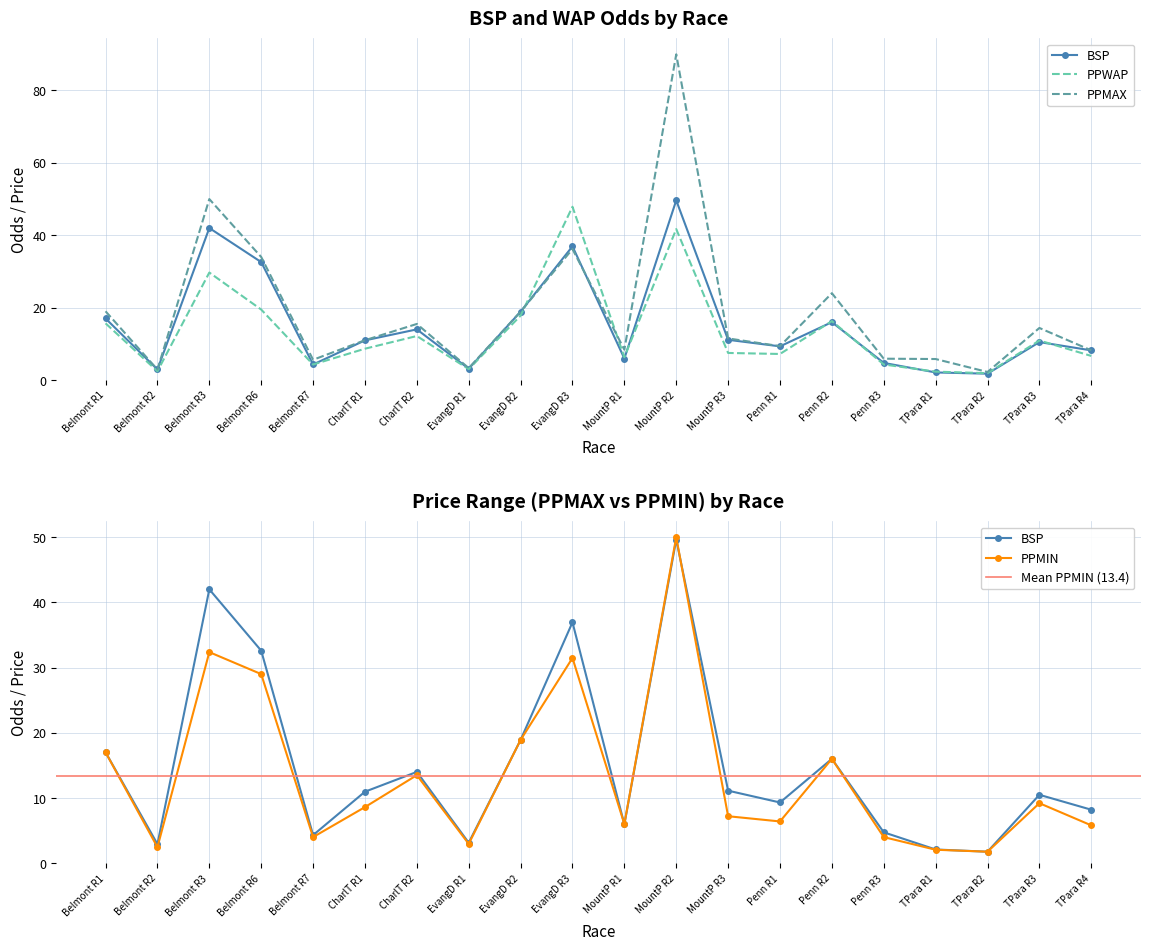

What is the label of the 7th point from the right?

Penn R1